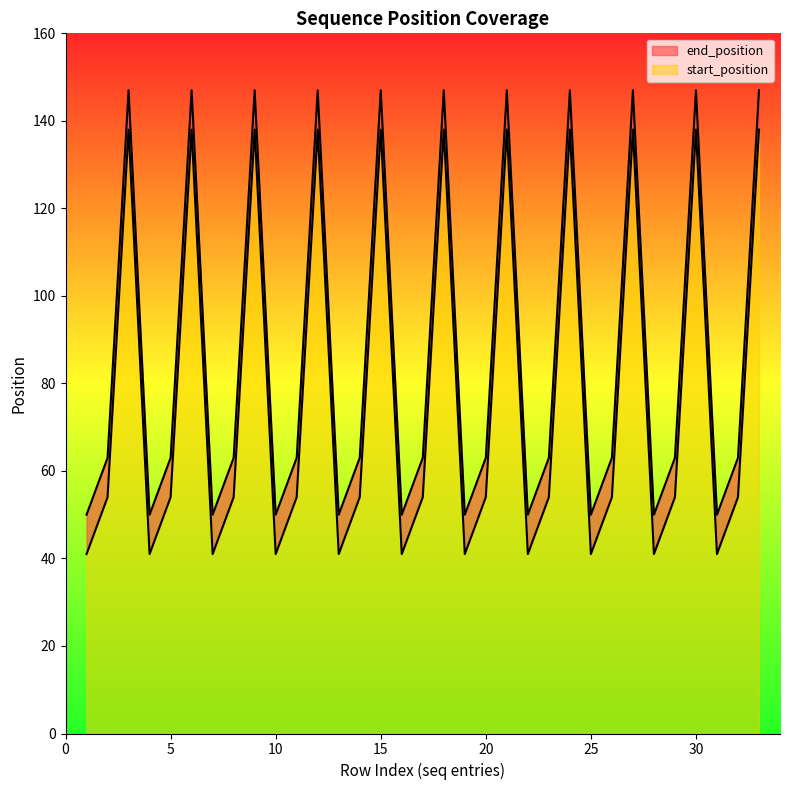

What is the minimum value for start_position?

41